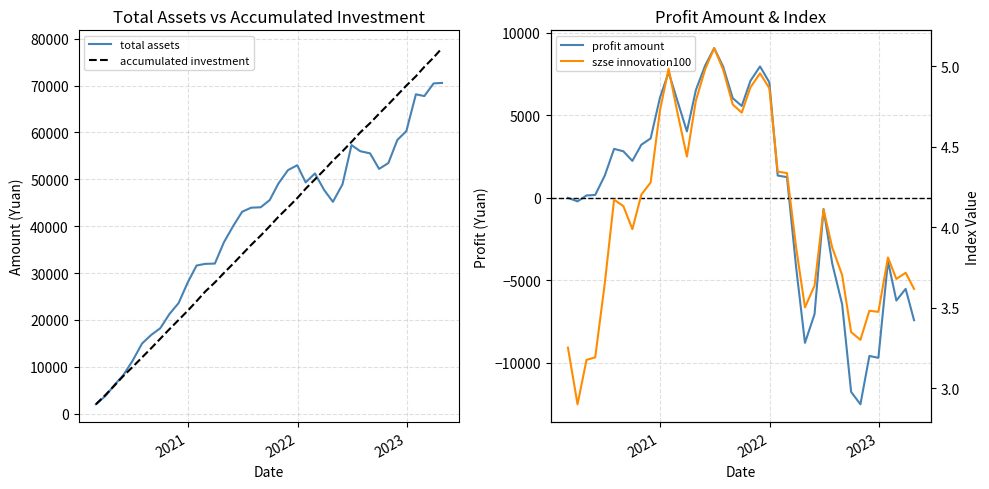

Which series has the largest range (max minus min)?

accumulated investment